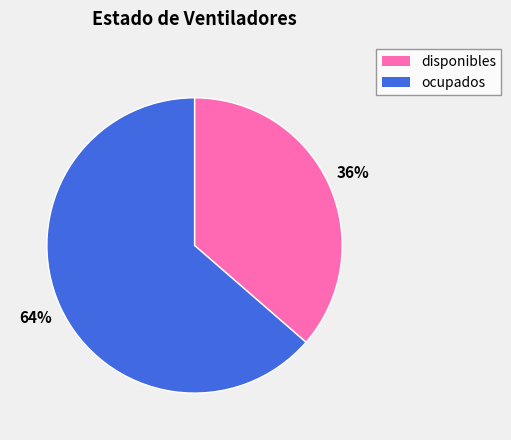

The ocupados slice represents 64% of the pie. True or false?

True